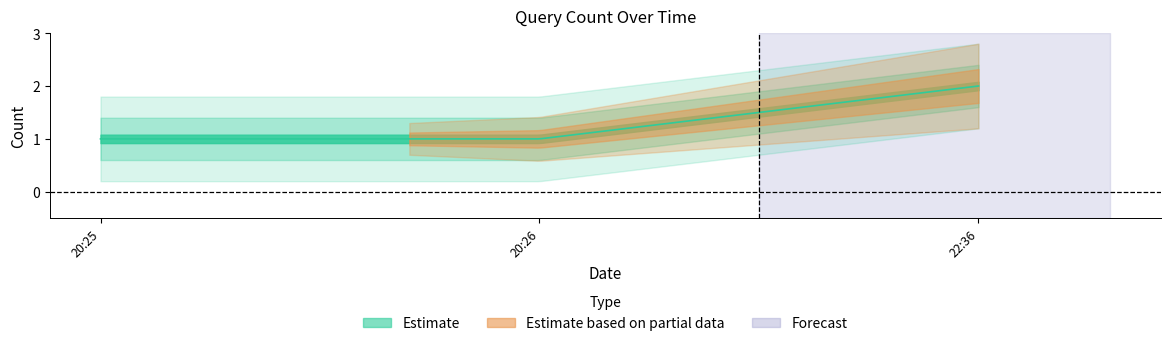

True or false: the data shows 2 at 2019-05-27 20:25:00.

False